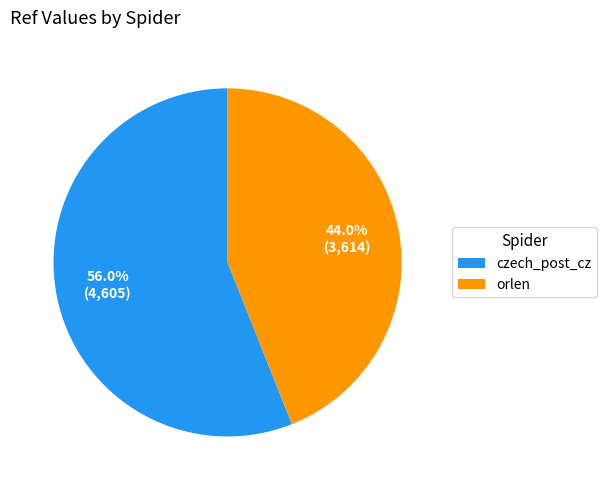

To the nearest percent, what portion does orlen represent?

44%